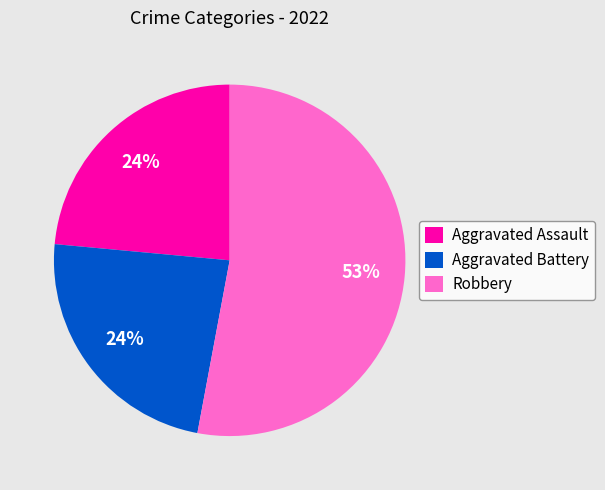

To the nearest percent, what percentage of the pie is Aggravated Battery?

24%